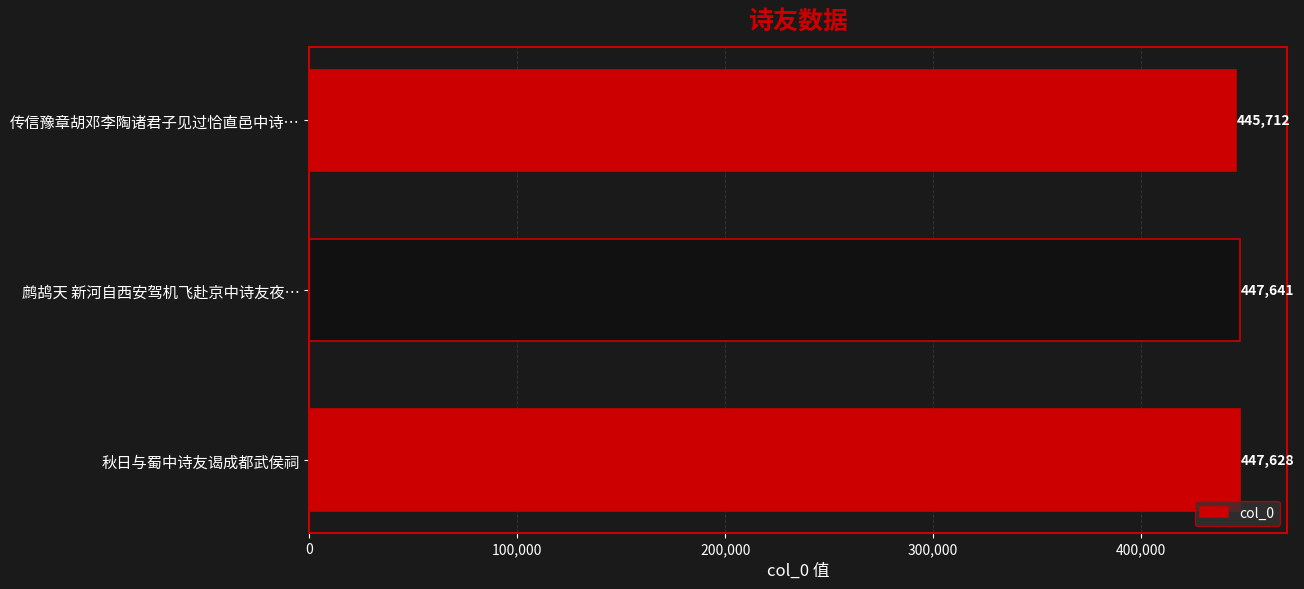

What is the difference between the values at 传信豫章胡邓李陶诸君子见过恰直邑中诗… and 秋日与蜀中诗友谒成都武侯祠?

1916